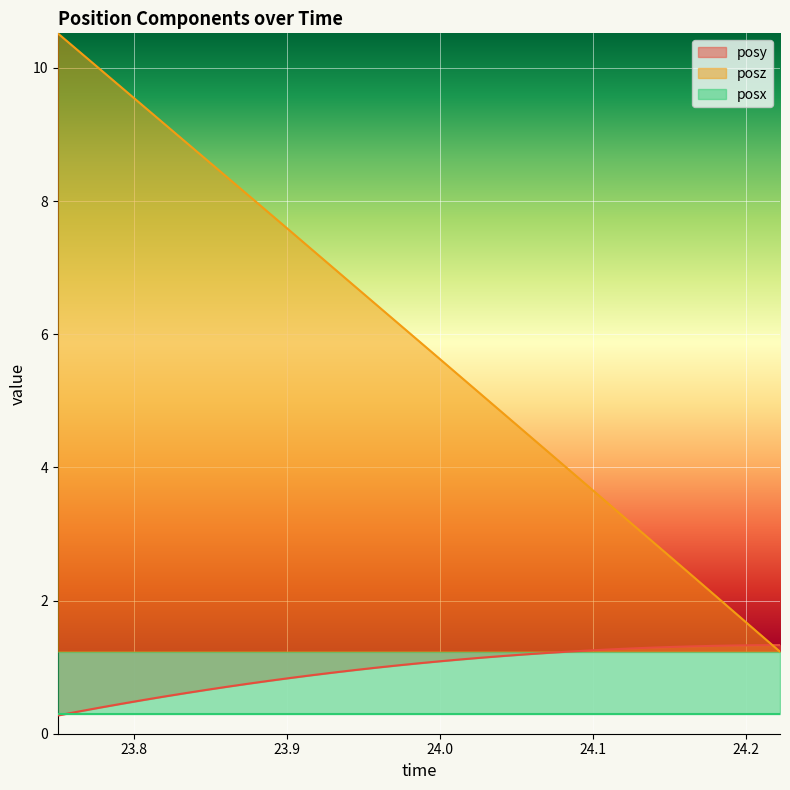

What is the minimum value for posz?

1.2